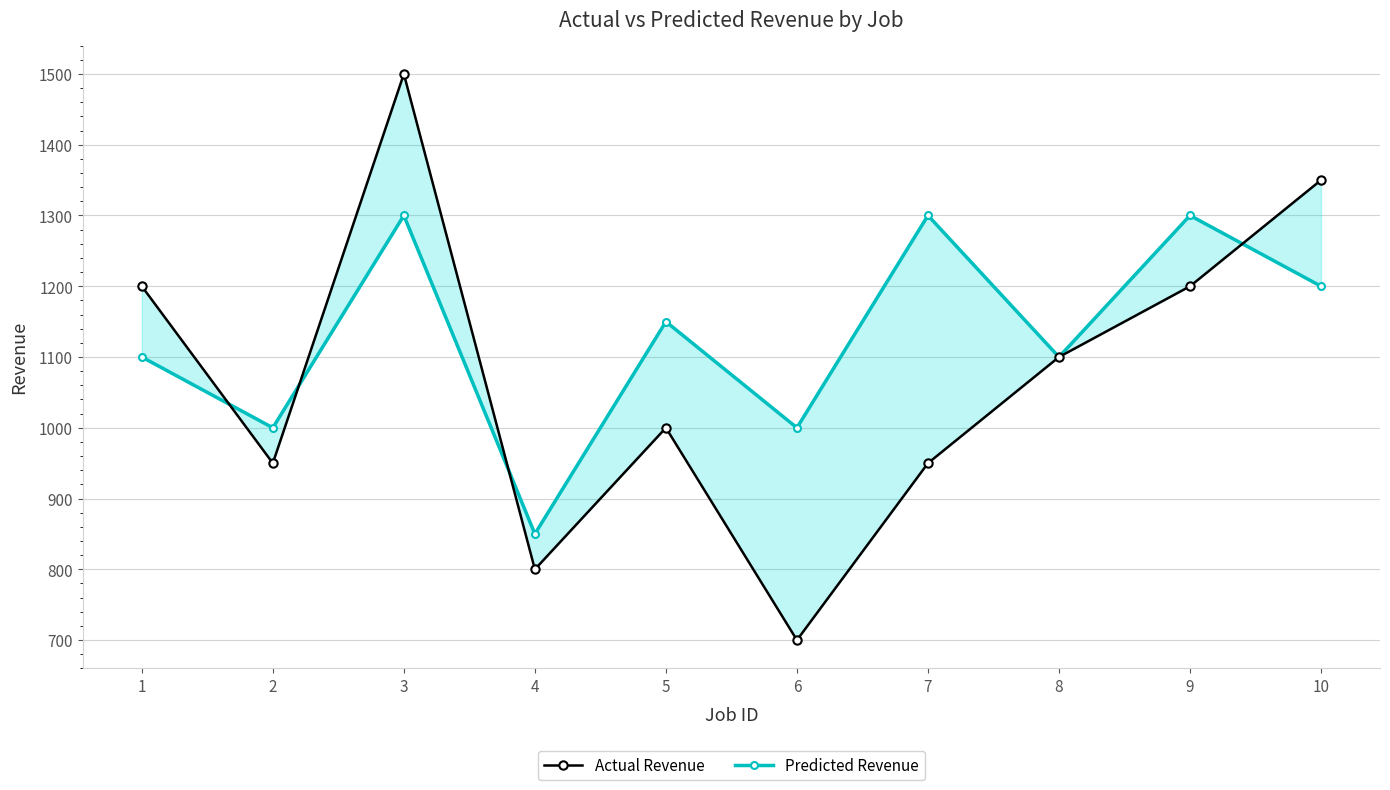

The value of Actual Revenue at 2 is 1414. True or false?

False